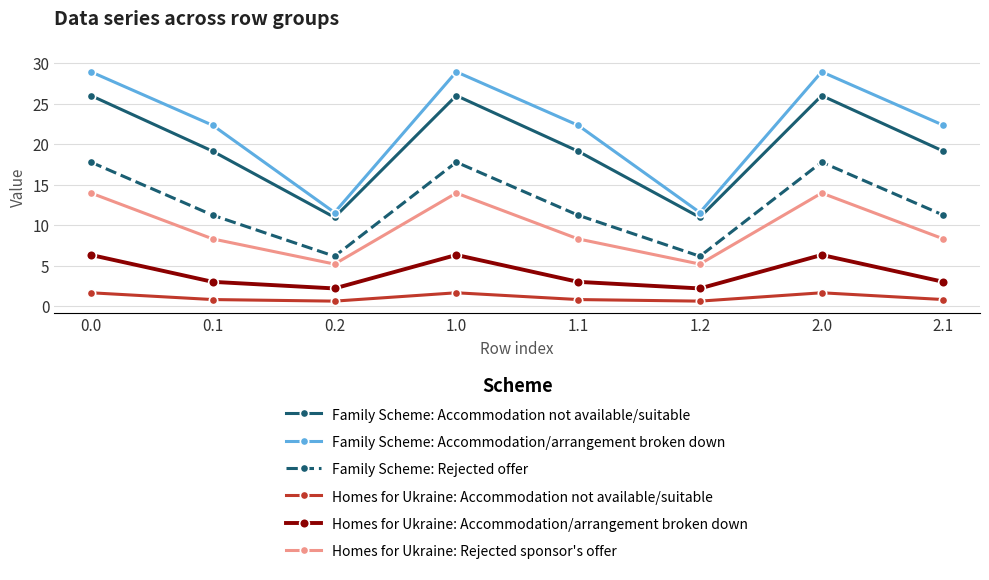

Rank the series by their maximum value, from highest to lowest.

Family Scheme: Accommodation/arrangement broken down, Family Scheme: Accommodation not available/suitable, Family Scheme: Rejected offer, Homes for Ukraine: Rejected sponsor's offer, Homes for Ukraine: Accommodation/arrangement broken down, Homes for Ukraine: Accommodation not available/suitable